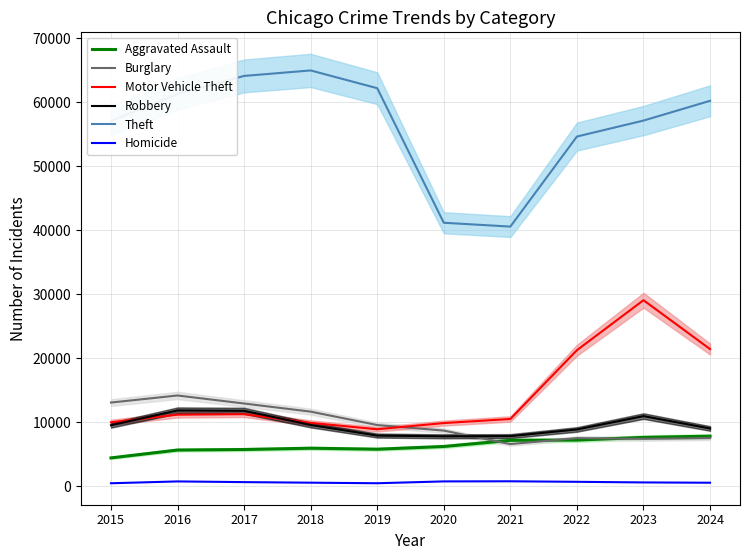

What is the value of the Motor Vehicle Theft point at the 10th from the left?

21459